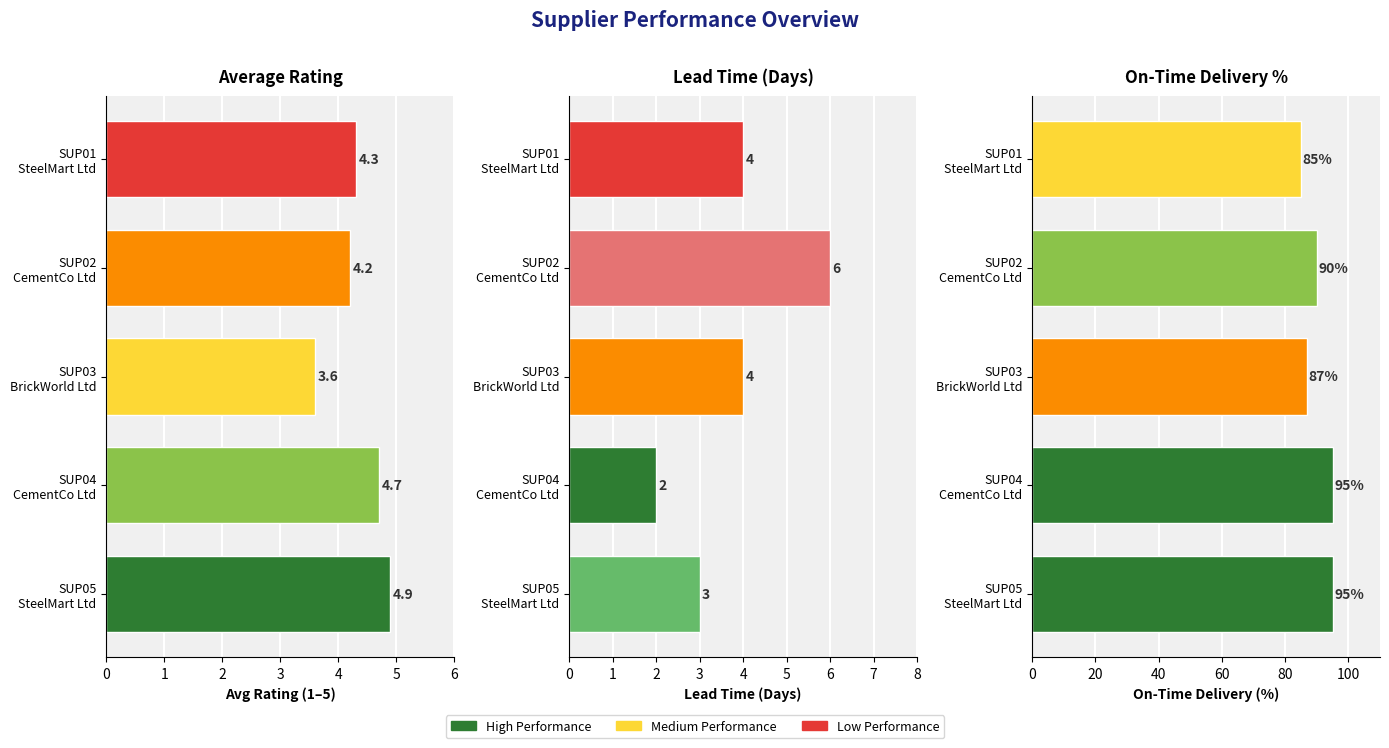

What is the average value of the On_Time_Delivery % series?

90.4